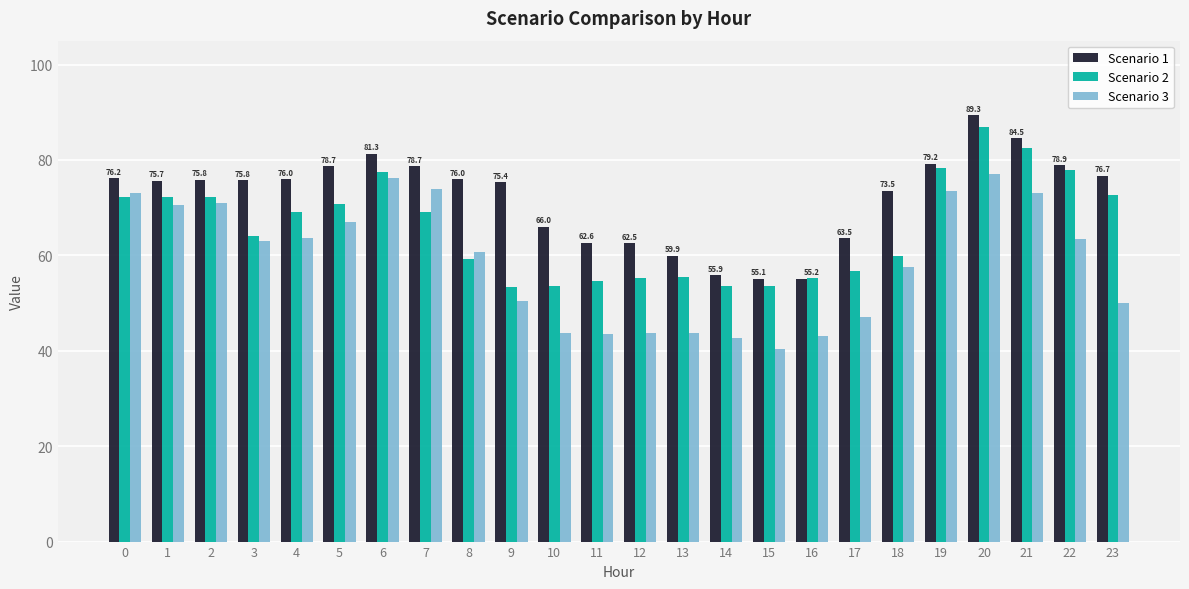

What is the smallest value displayed?

40.4